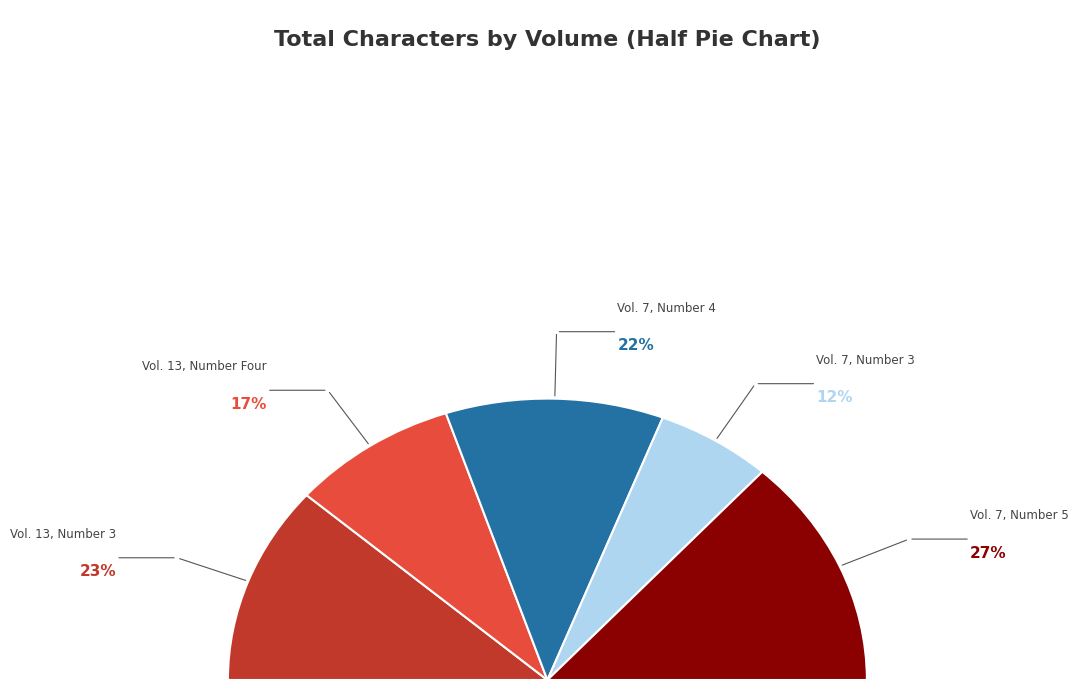

Approximately how many times larger is the value at Volume 7, Number 5.pdf compared to Volume 13, Number Four.pdf?

1.6